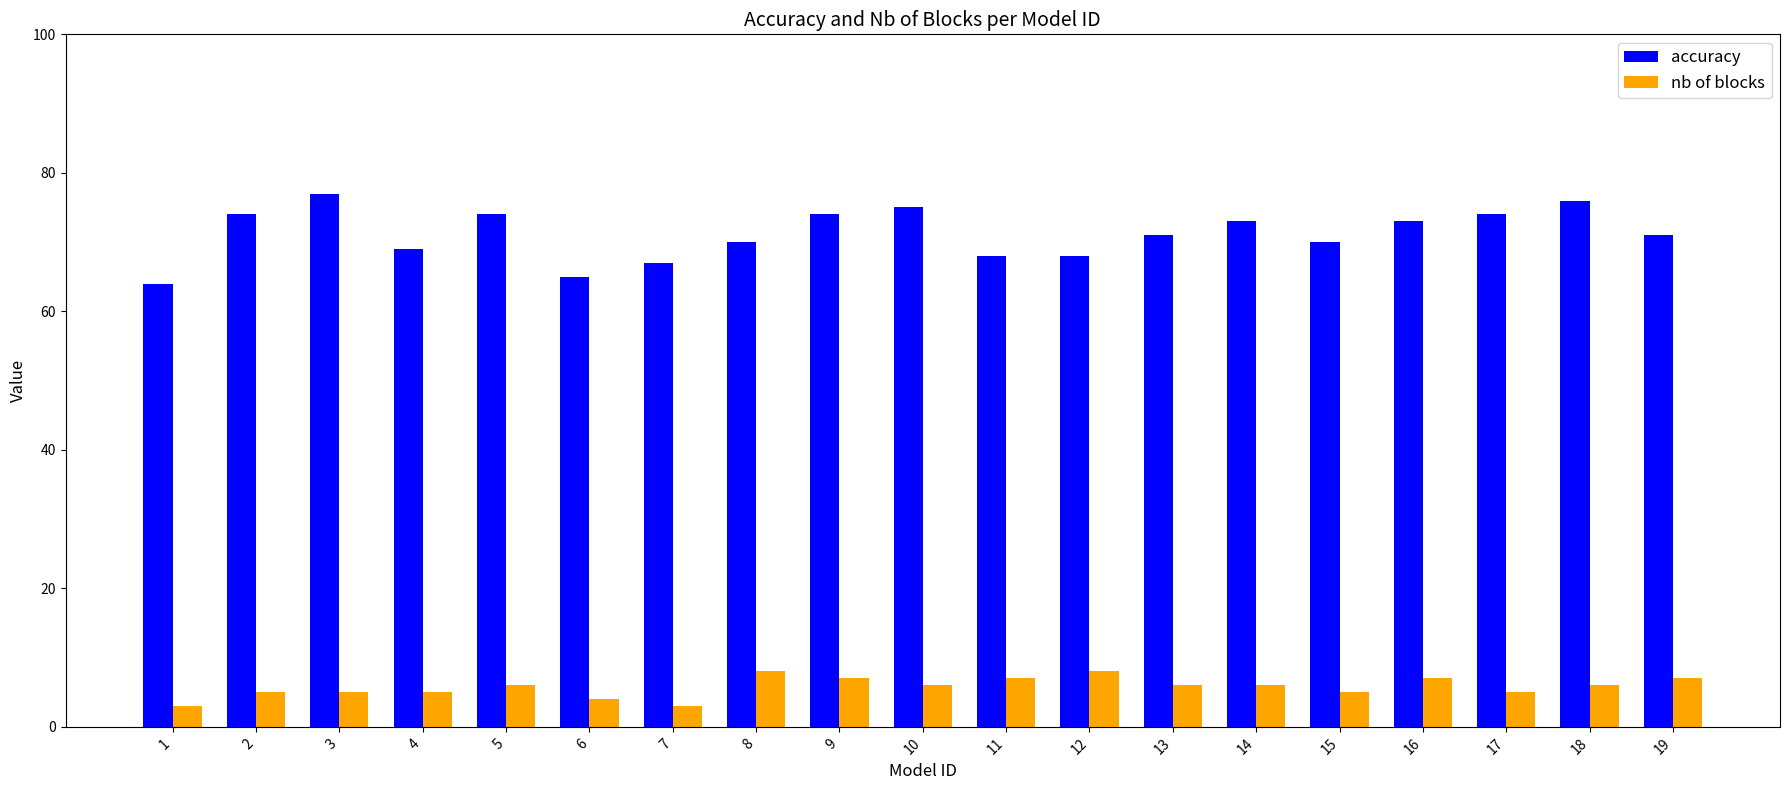

What is the approximate value of accuracy at 9, to the nearest 10?

70